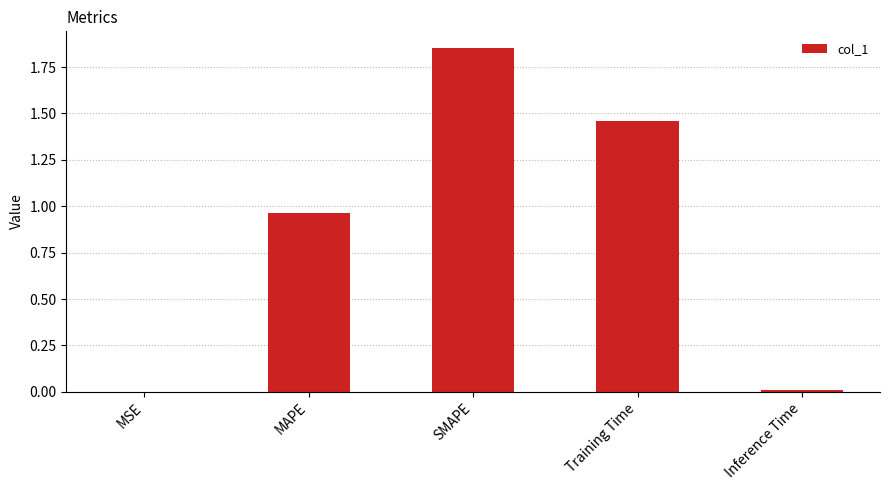

What is the change in value from MSE to SMAPE?

+1.8